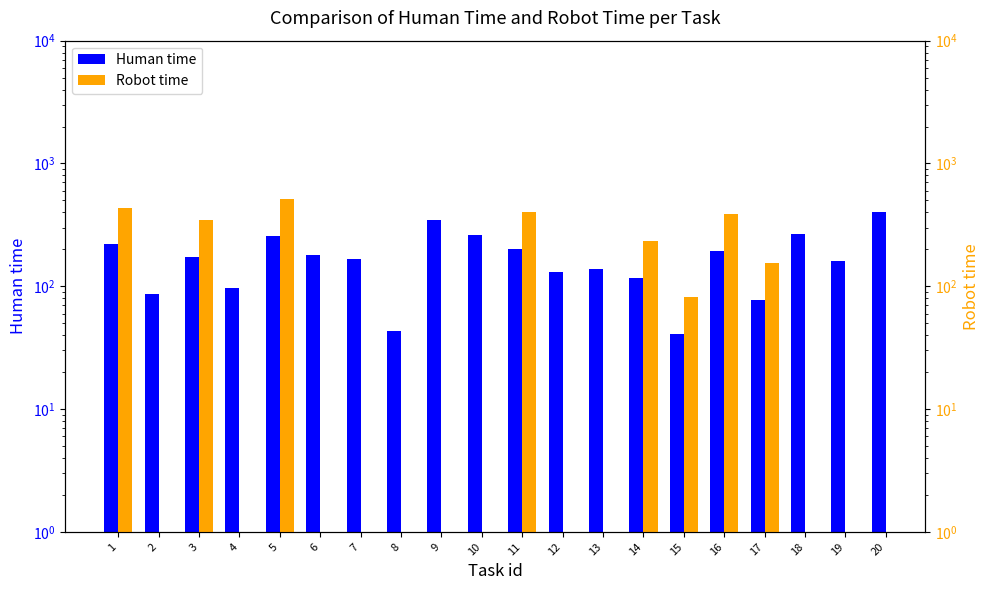

True or false: Human time has a value of 346.0 at 9.

True